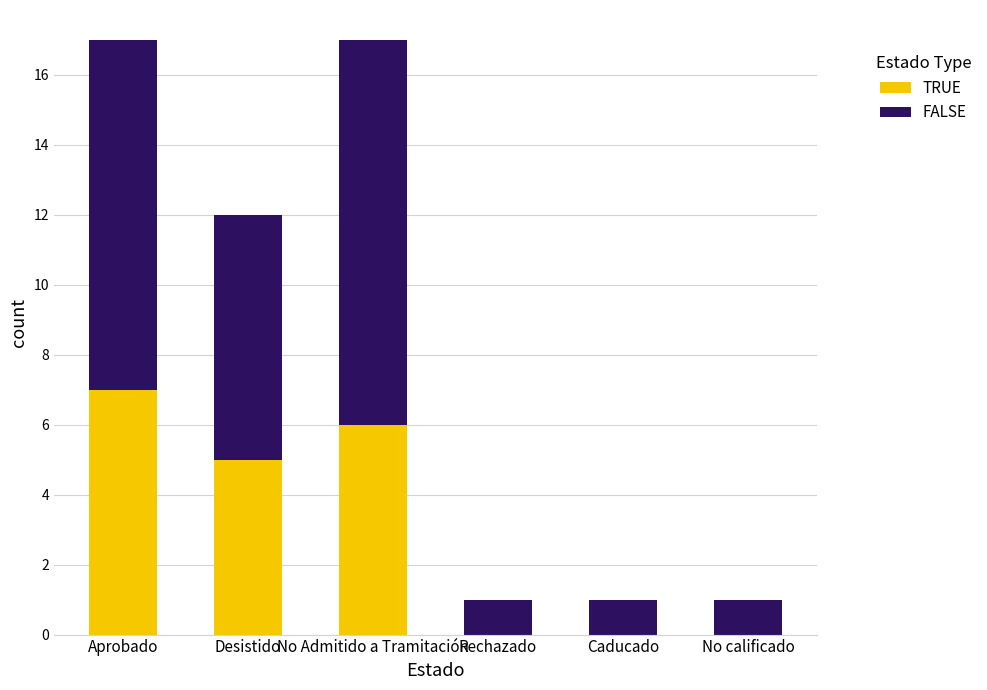

Reading right to left, transcribe the values for TRUE.

No calificado=0	Caducado=0	Rechazado=0	No Admitido a Tramitación=6	Desistido=5	Aprobado=7